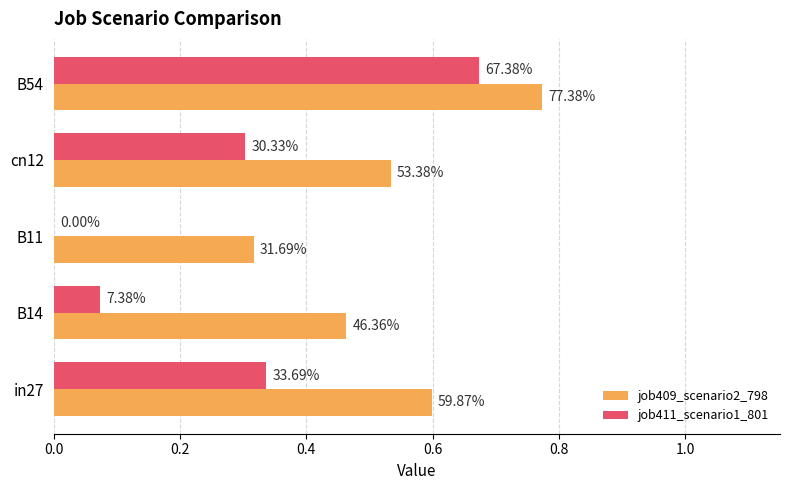

What is the sum of all job411_scenario1_801 values?

1.4